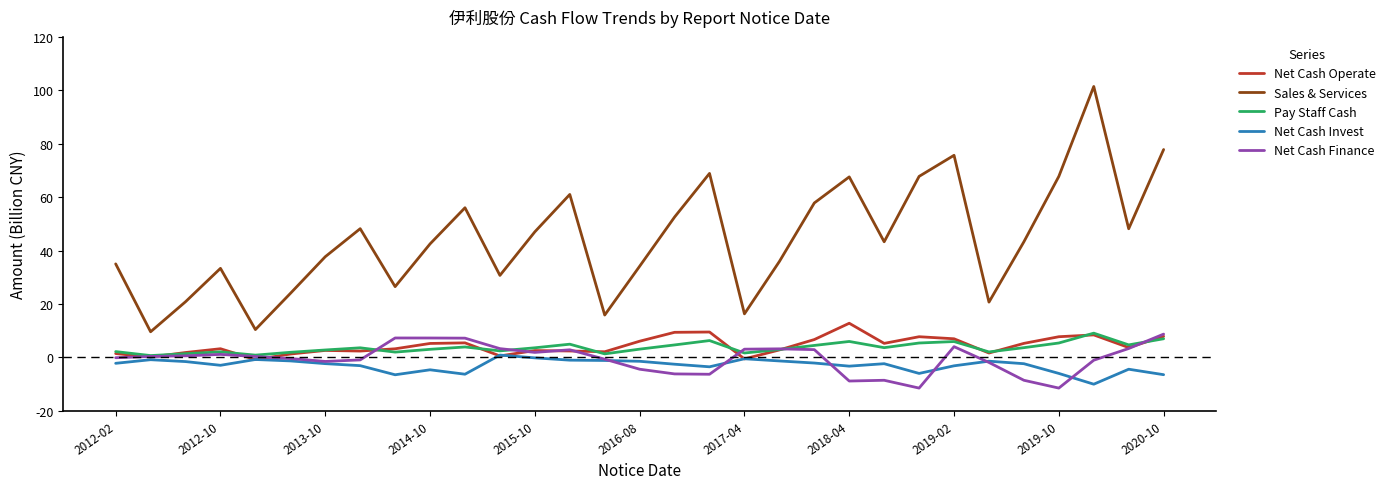

Which series has the largest range (max minus min)?

Sales & Services